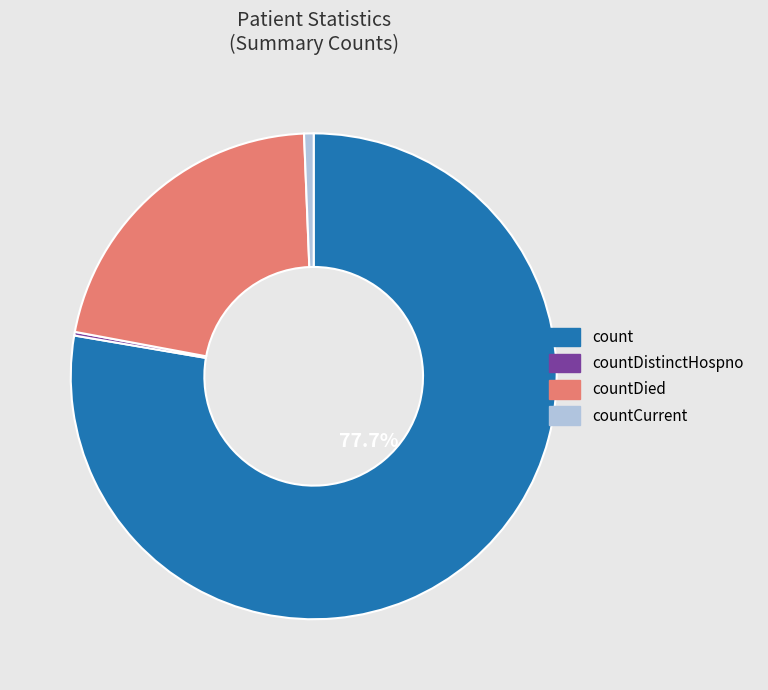

Does any single category account for the majority?

Yes